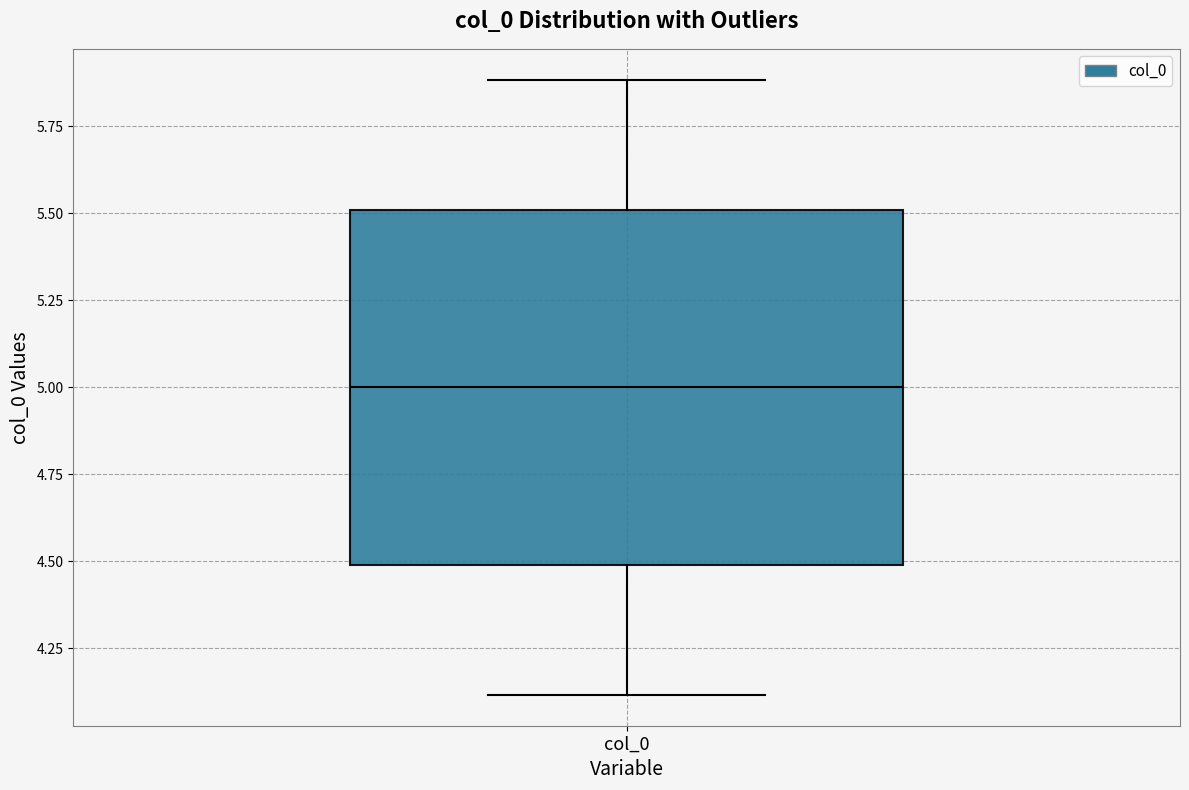

Transcribe this box plot: give where the median line is, the range the box spans, and where the two whiskers end, as read against the y-axis. The values are not printed on the chart, so give them approximately, as read against the axis.

median 5.0, box 4.5 to 5.5, whiskers 4.1 to 5.9